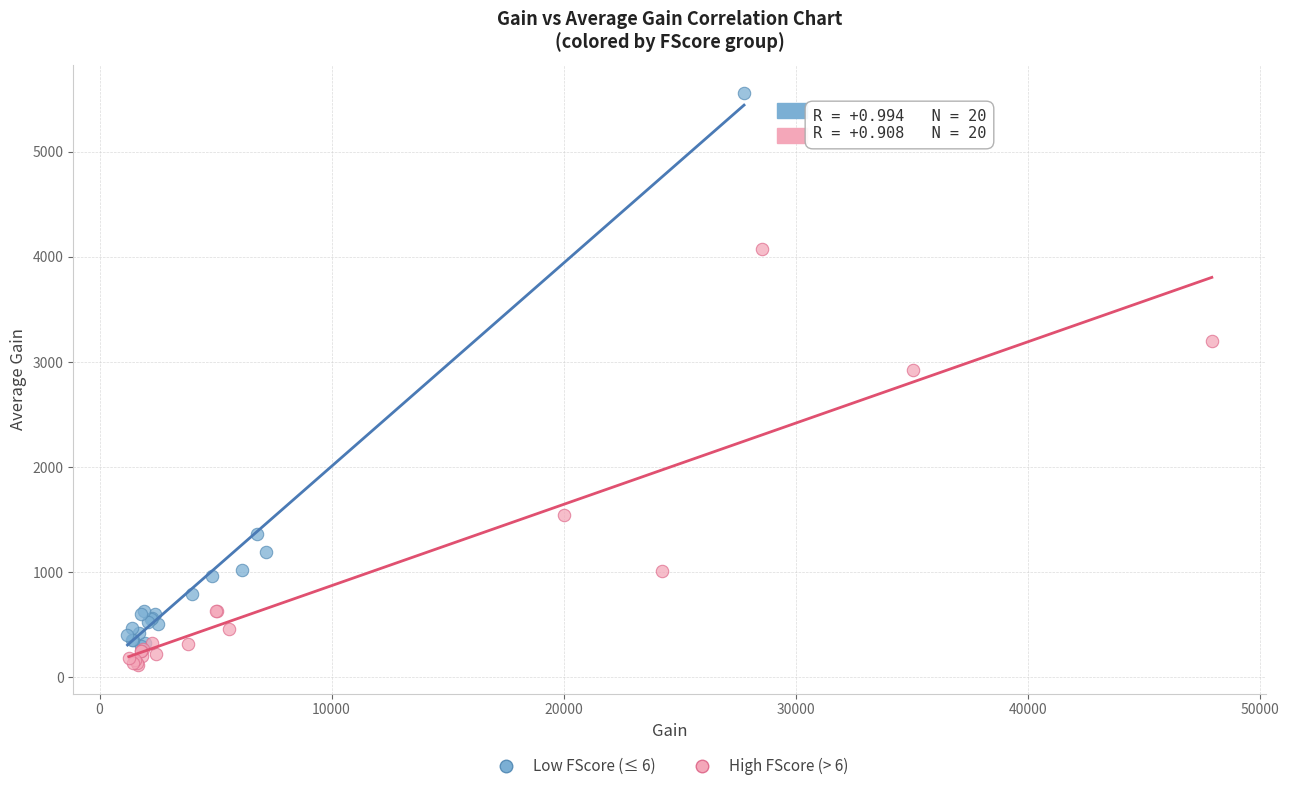

Which series contains the highest Y value?

Low FScore (≤ 6)